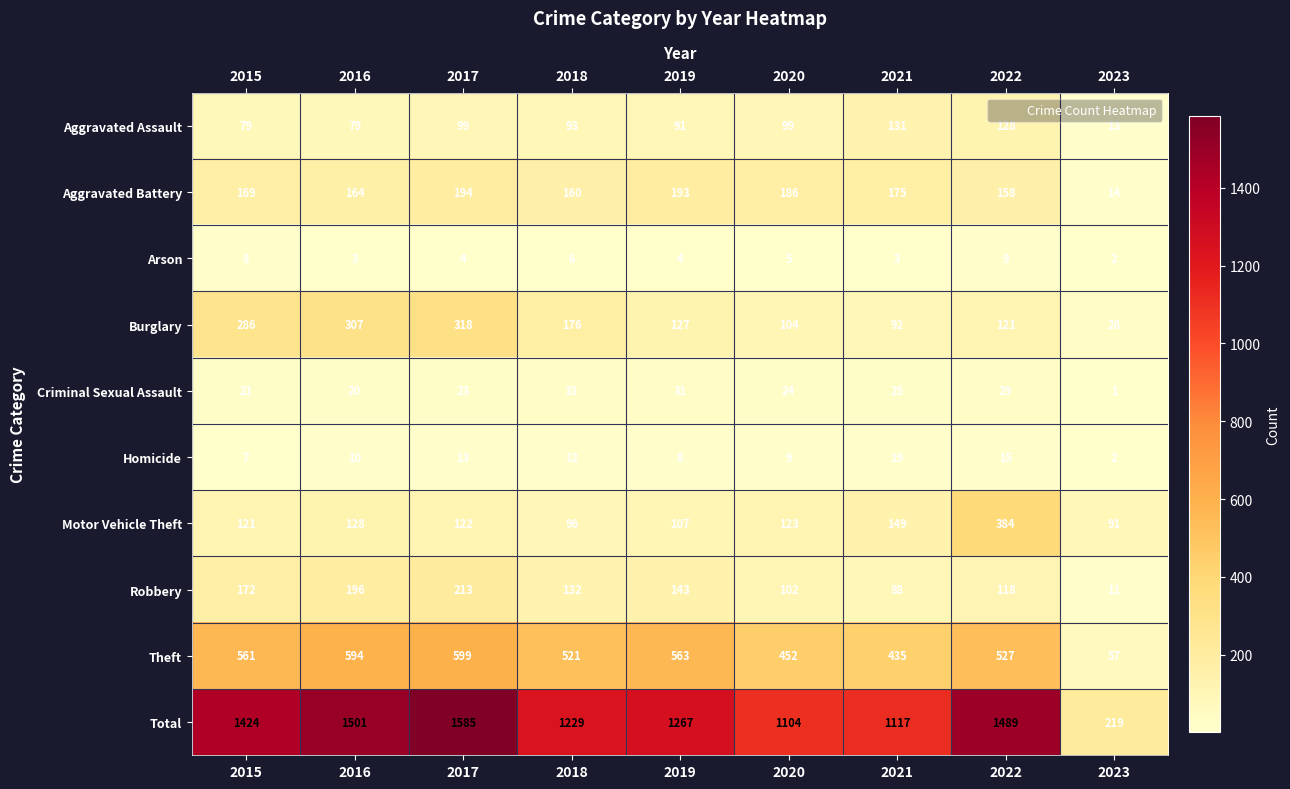

Which series changed the most between 2017 and 2022?

Motor Vehicle Theft